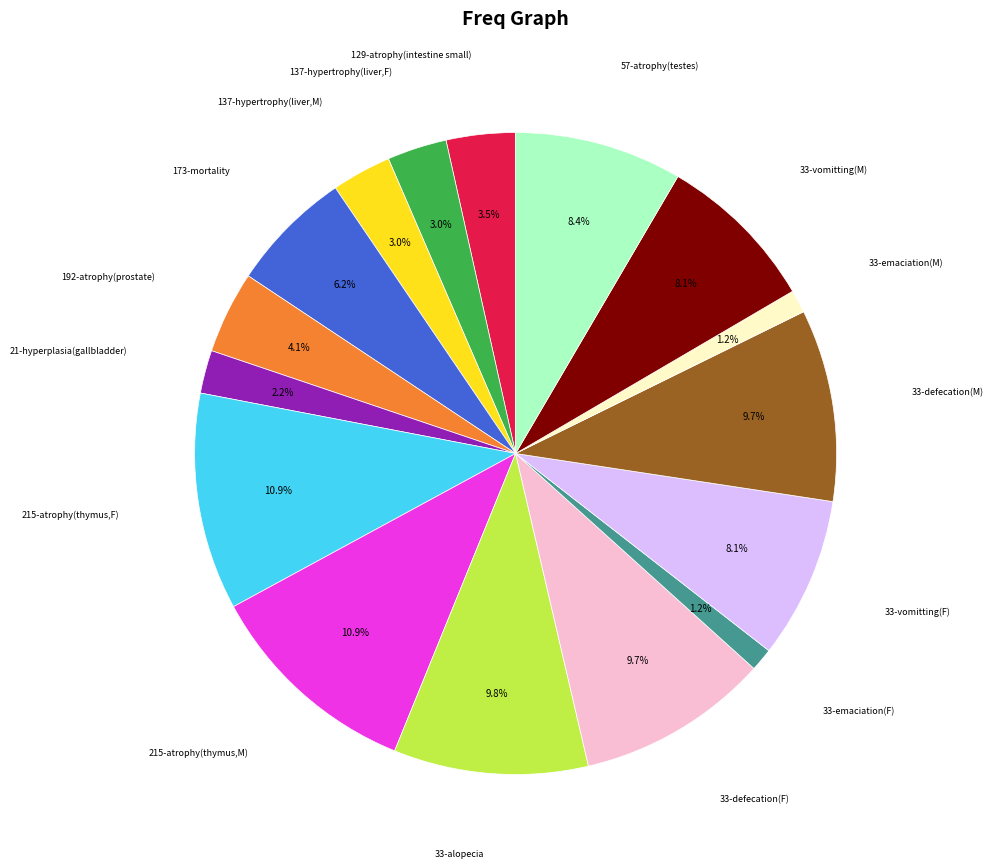

What is the ratio of the value at 33-emaciation(F) to the value at 33-defecation(M)?

0.1